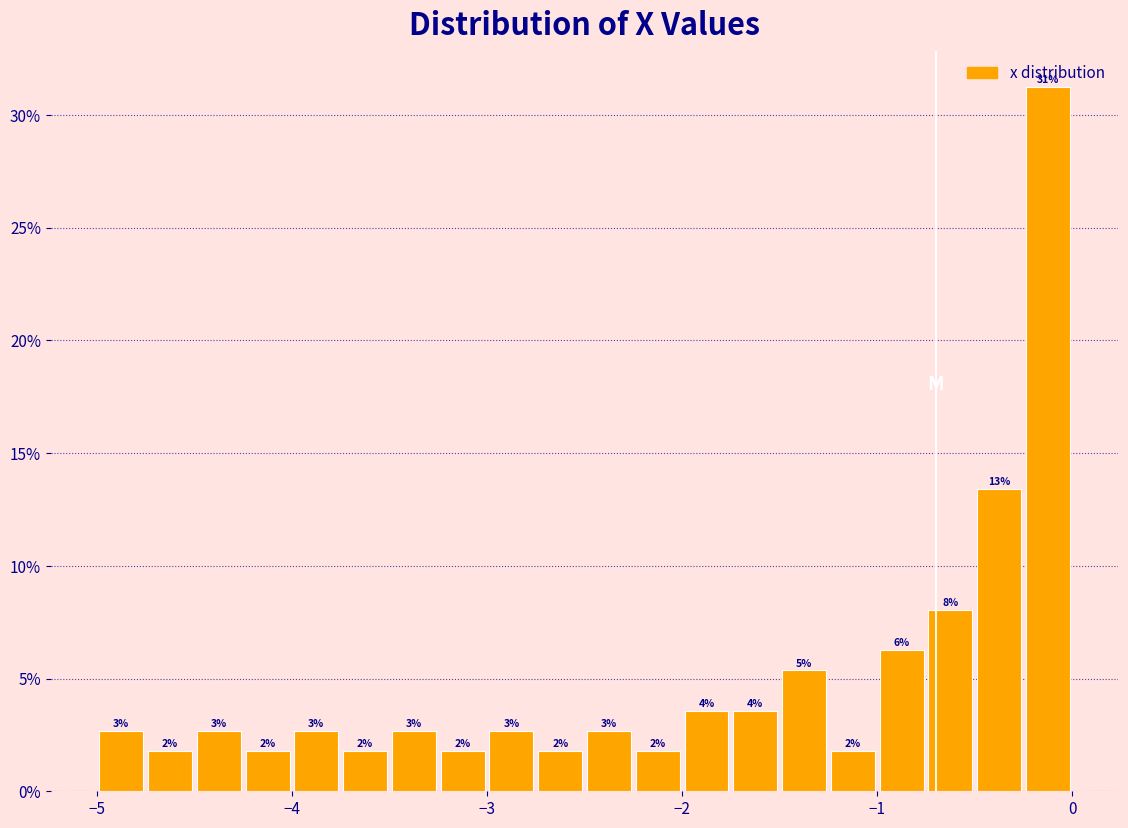

Around what value on the x-axis is the tallest bar? Give the approximate position of its centre, as read against the axis.

-0.1